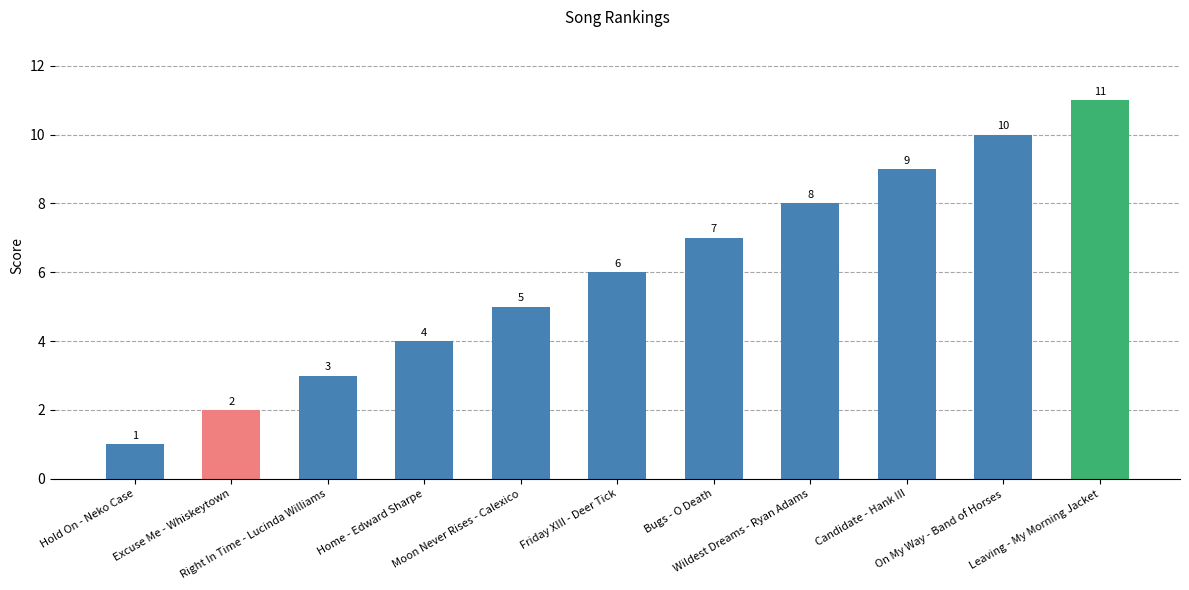

What is the sum of the values at Bugs - O Death and Candidate - Hank III?

16